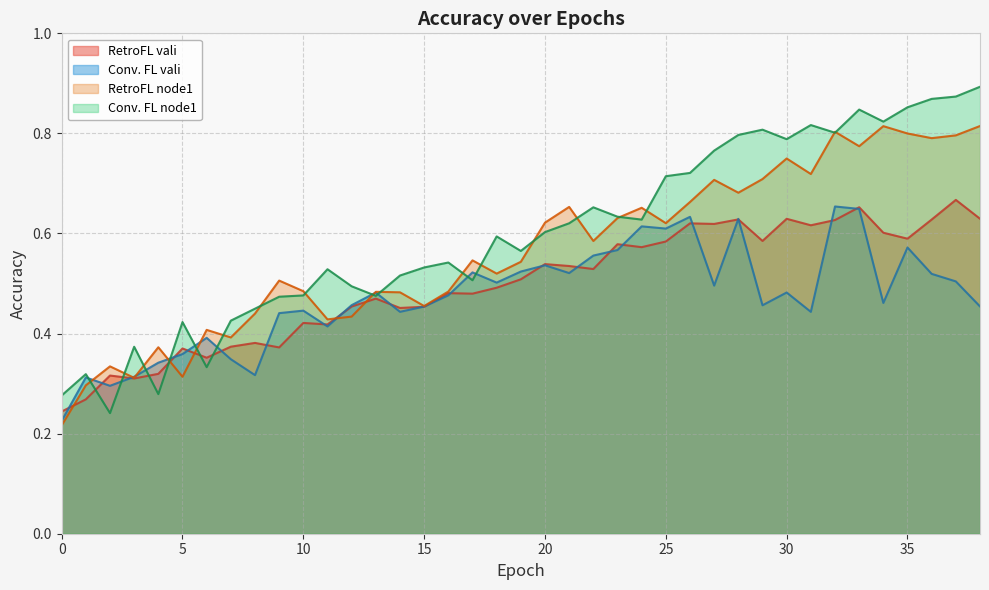

What is the sum of all Conv. FL vali values?

18.4